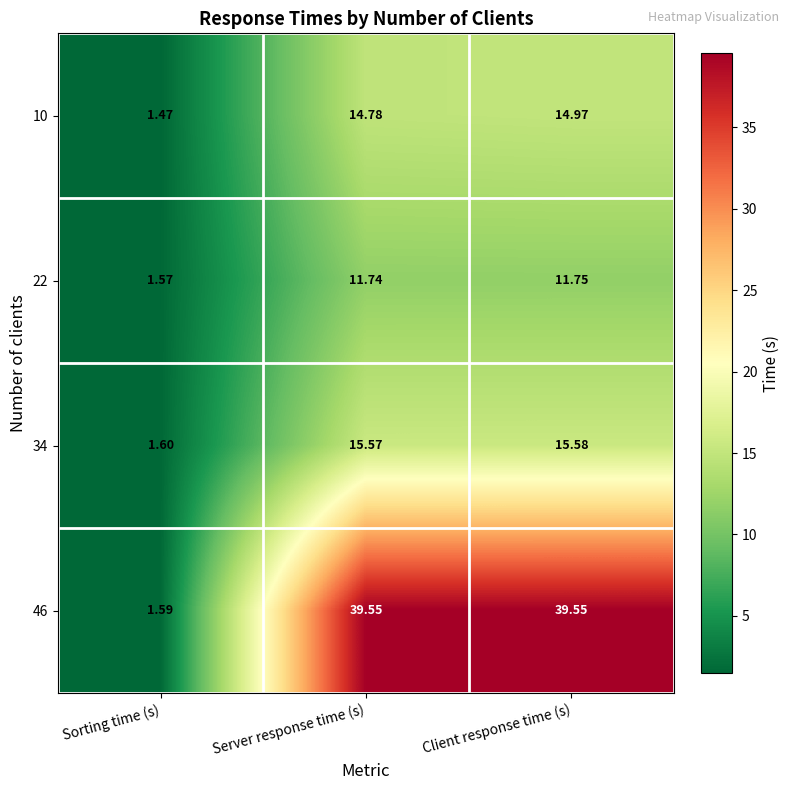

Which category has the highest value in the 34 series?

Client response time (s)